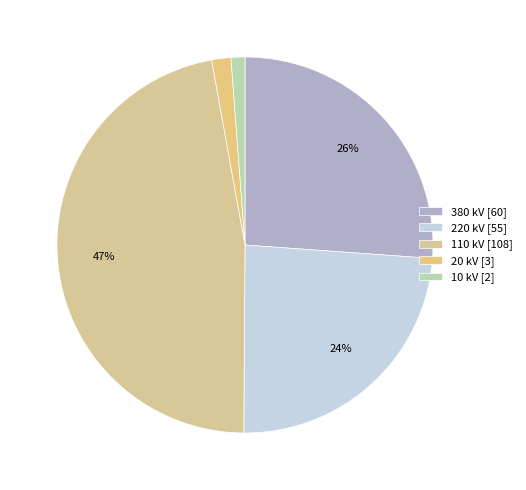

How many segments does this pie chart have?

5